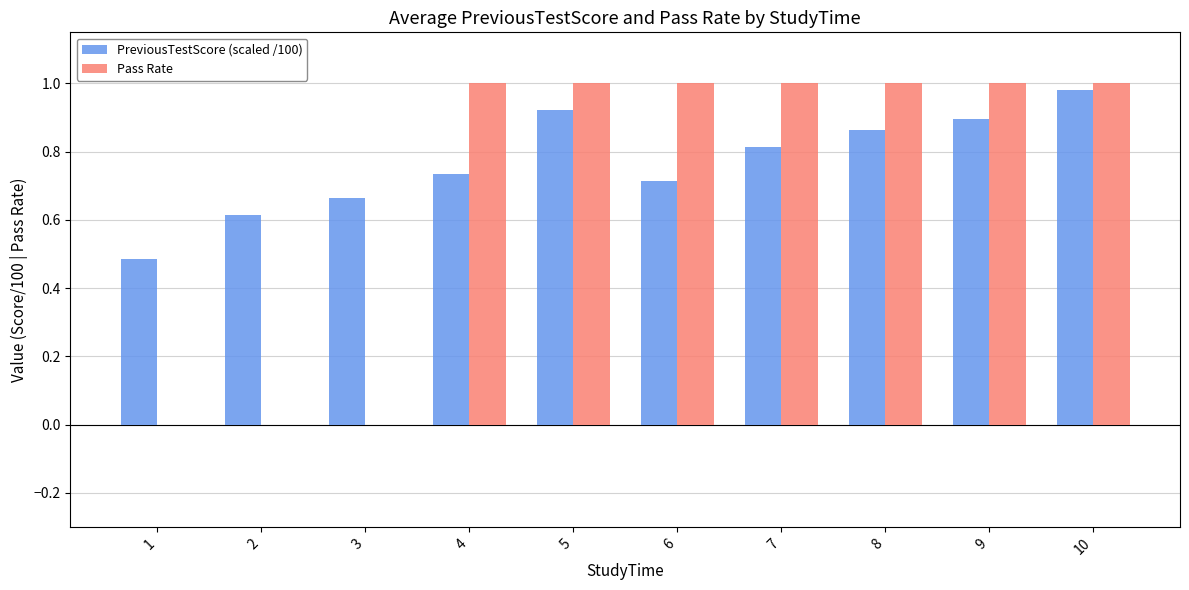

What are all the series names shown in the legend?

PreviousTestScore (scaled /100), Pass Rate